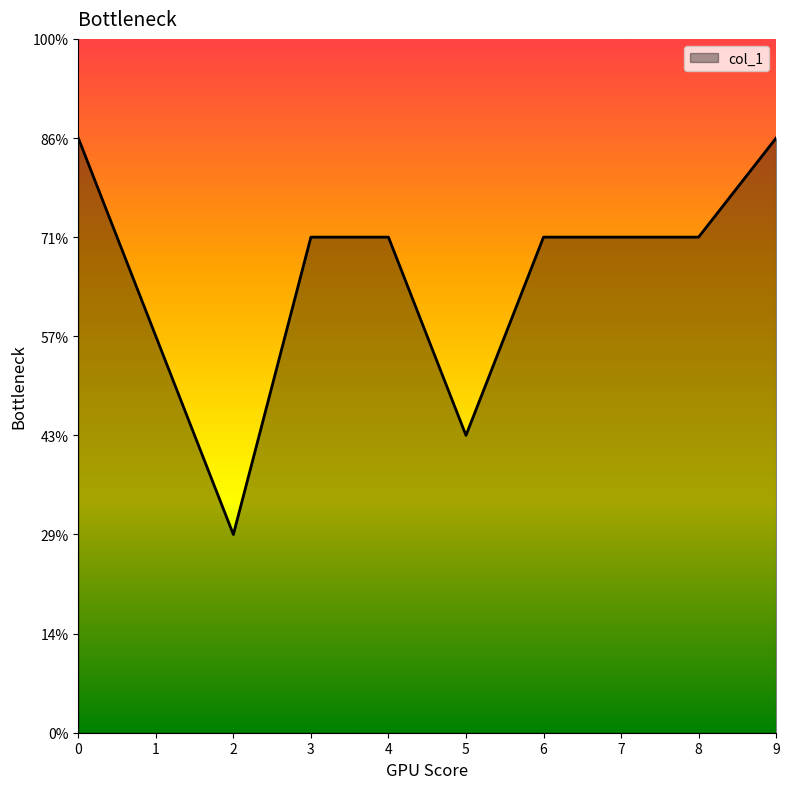

Reading left to right, transcribe all the data shown in this chart.

6	4	2	5	5	3	5	5	5	6